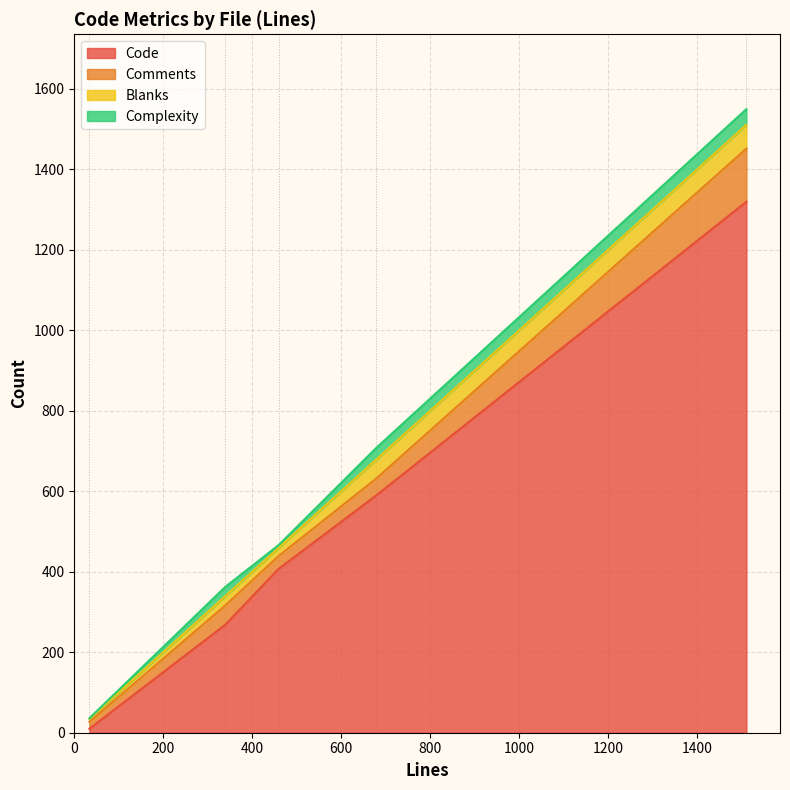

Reading left to right, what are all the values shown in this chart?

Code: utils.py (459)=407	exception.py (678)=589	core.py (1510)=1319	core.py (34)=10	core.py (339)=268
Comments: utils.py (459)=32	exception.py (678)=42	core.py (1510)=132	core.py (34)=17	core.py (339)=48
Blanks: utils.py (459)=20	exception.py (678)=47	core.py (1510)=59	core.py (34)=7	core.py (339)=23
Complexity: utils.py (459)=7	exception.py (678)=29	core.py (1510)=39	core.py (34)=2	core.py (339)=23